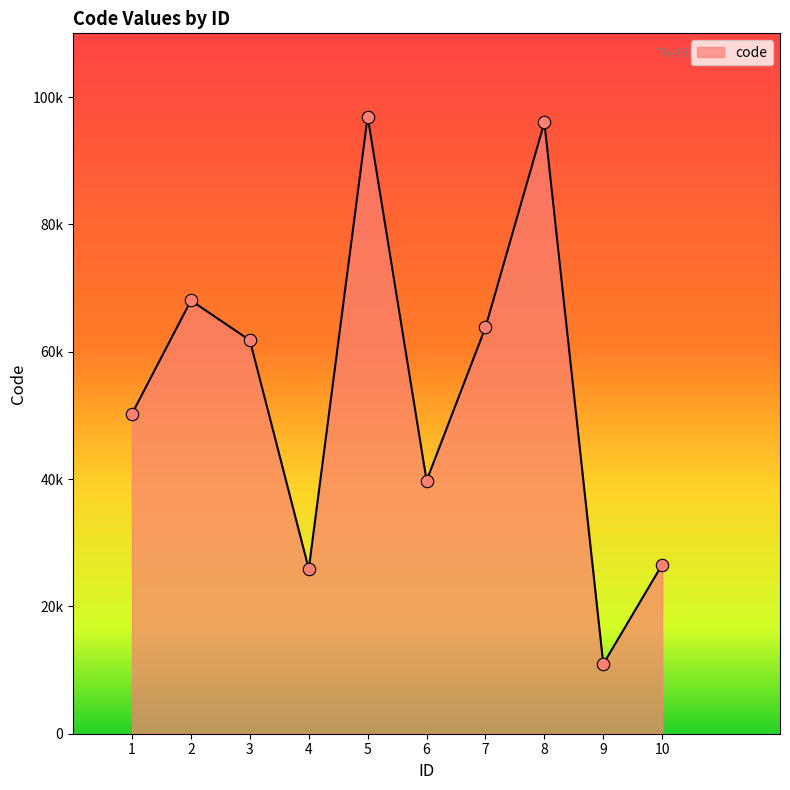

Approximately how many times larger is the value at 4 compared to 3?

0.4